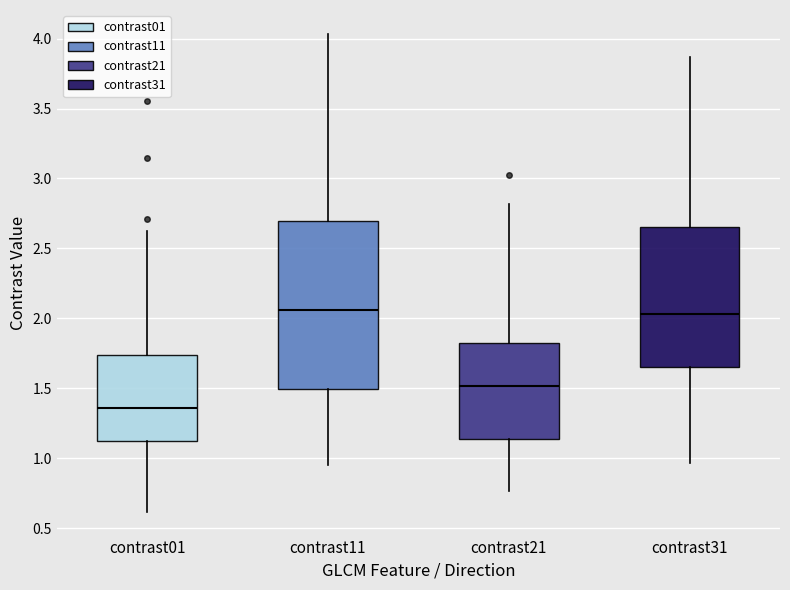

Reading left to right, transcribe this box plot: for each box, give where its median line is, the range the box spans, and where its two whiskers end, as read against the y-axis. The values are not printed on the chart, so give them approximately, as read against the axis.

contrast01: median 1.35, box 1.10 to 1.75, whiskers 0.60 to 2.60
contrast11: median 2.05, box 1.50 to 2.70, whiskers 0.95 to 4.05
contrast21: median 1.50, box 1.15 to 1.80, whiskers 0.75 to 2.80
contrast31: median 2.05, box 1.65 to 2.65, whiskers 0.95 to 3.85